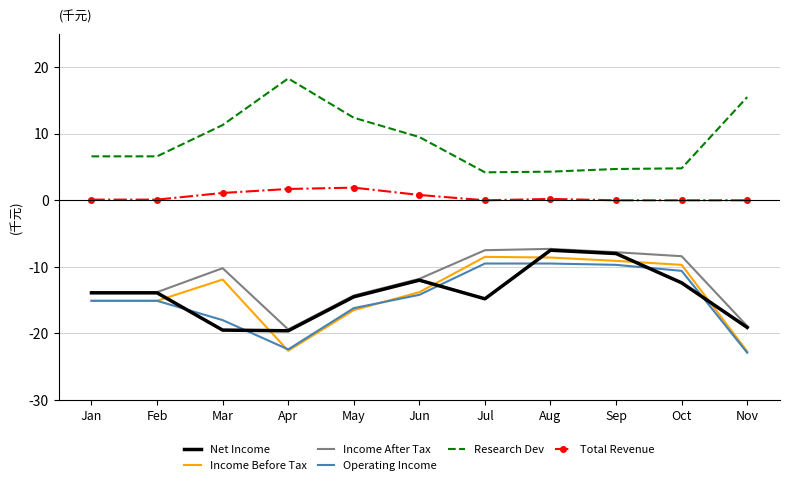

The Total Revenue series shows 1.7 at Apr. True or false?

True